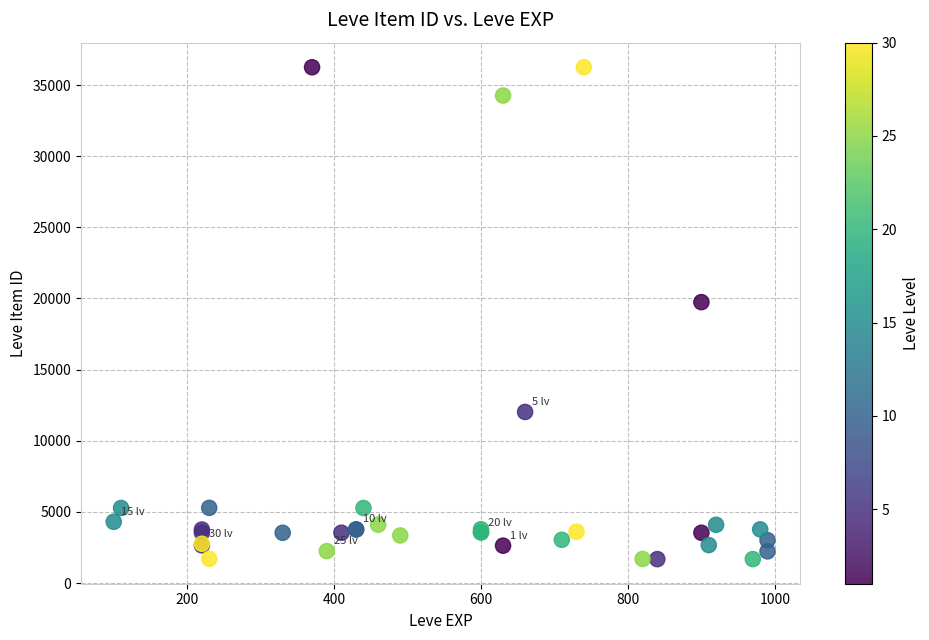

What Y value in the scatter plot is closest to 18967?

19744